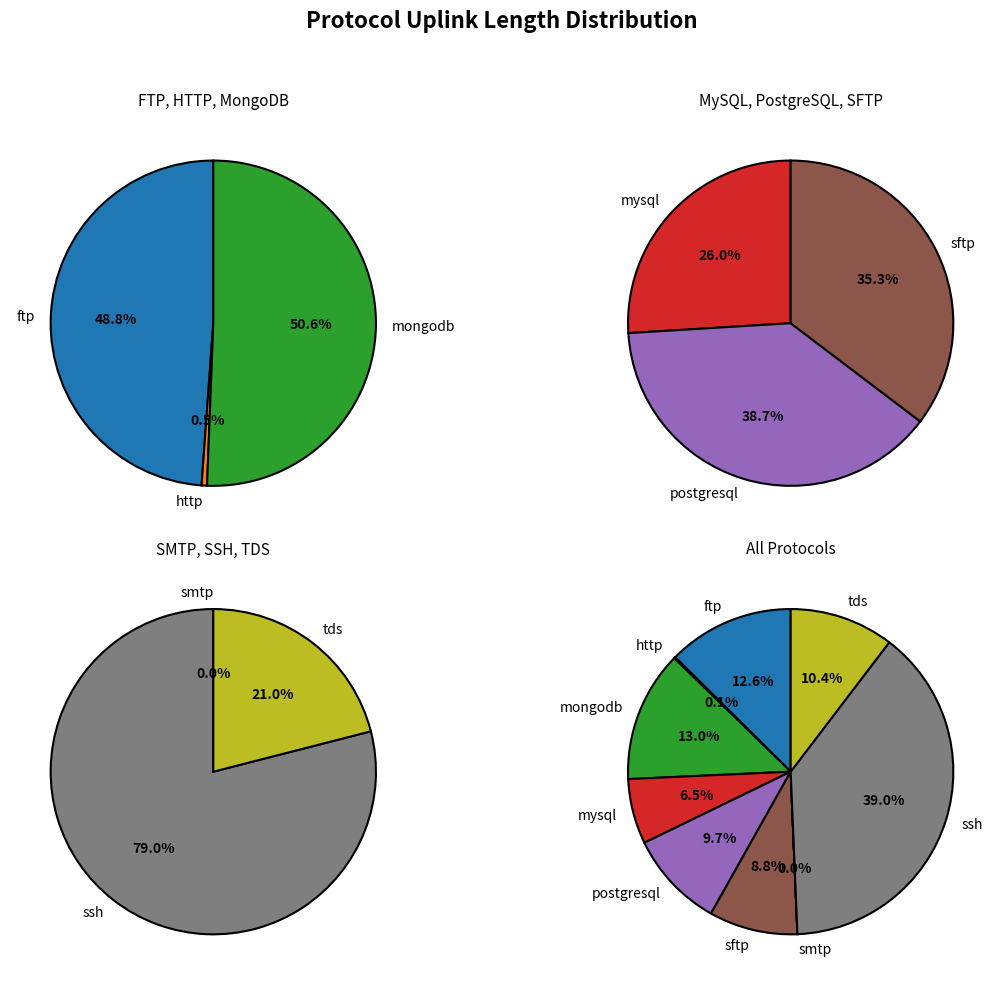

What percentage is the mysql slice, to the nearest percent?

6%